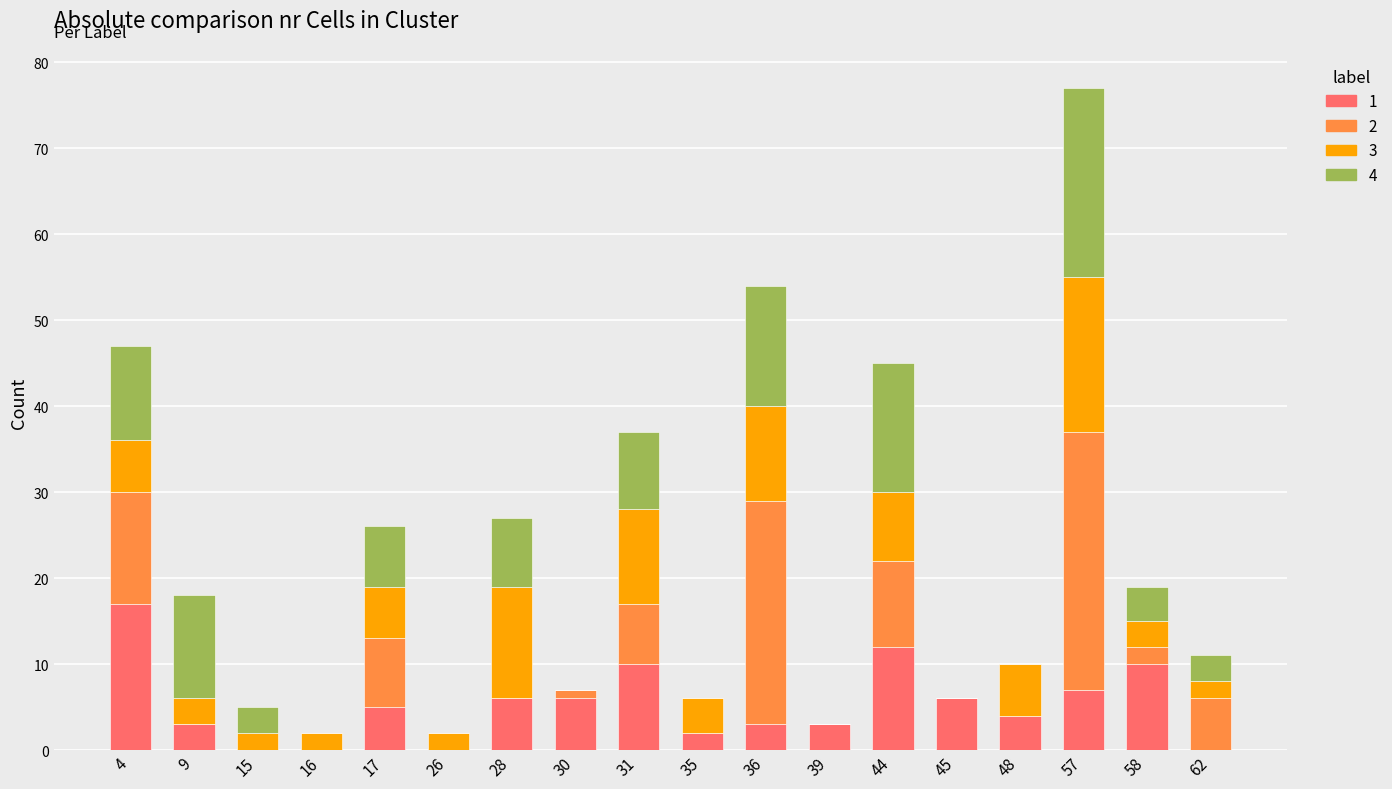

At which category is the sum across all series the highest?

57